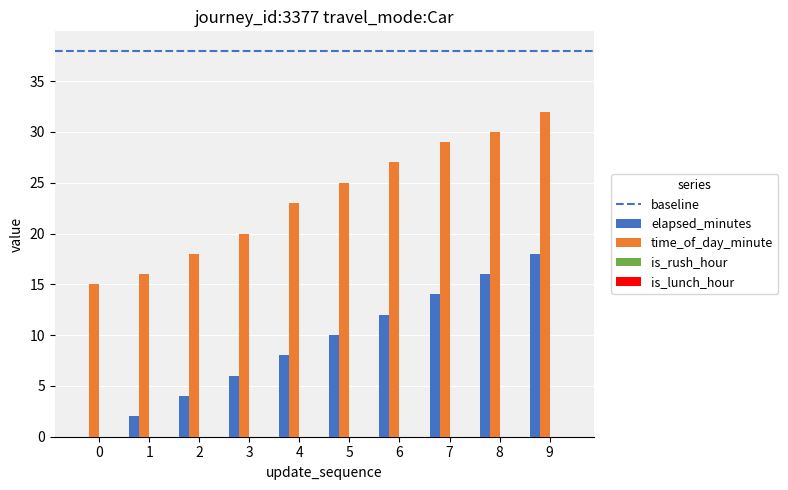

At which label does time_of_day_minute reach its peak?

9